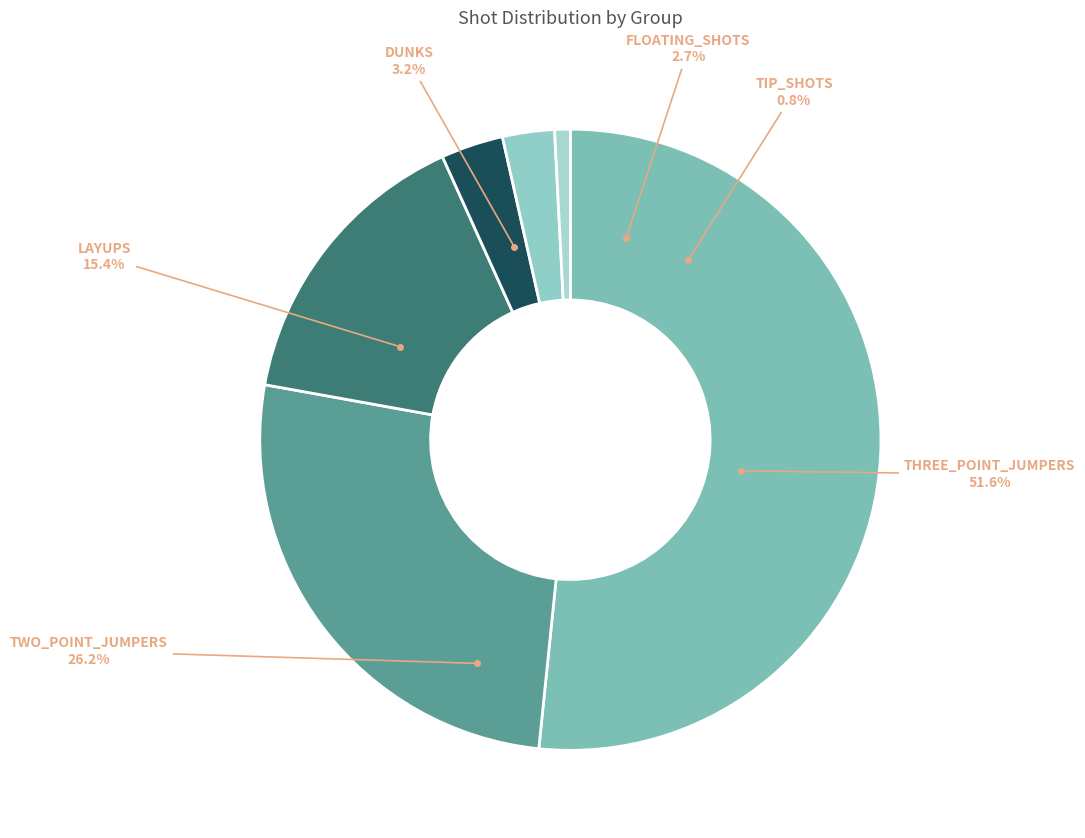

Count the number of slices in the pie.

6